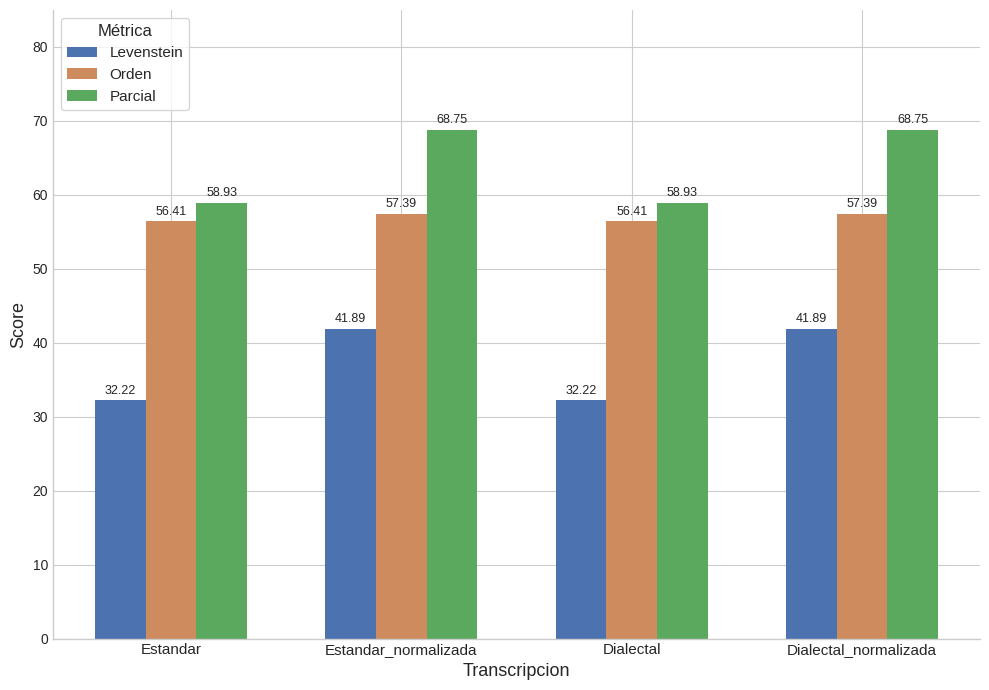

What is the total value across all series at Dialectal?

147.6